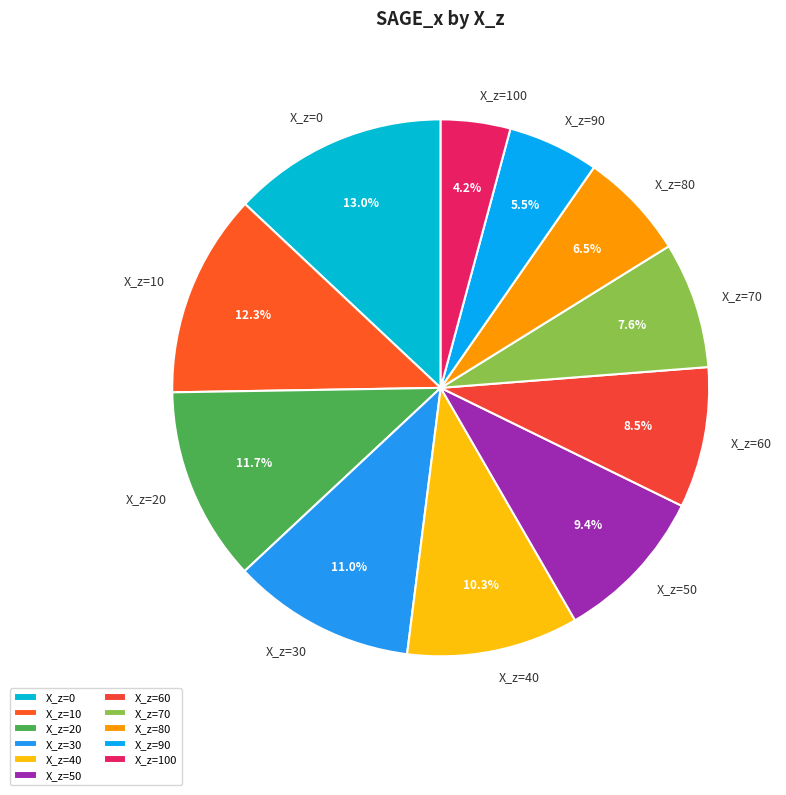

To the nearest percent, what is the average slice percentage?

9%